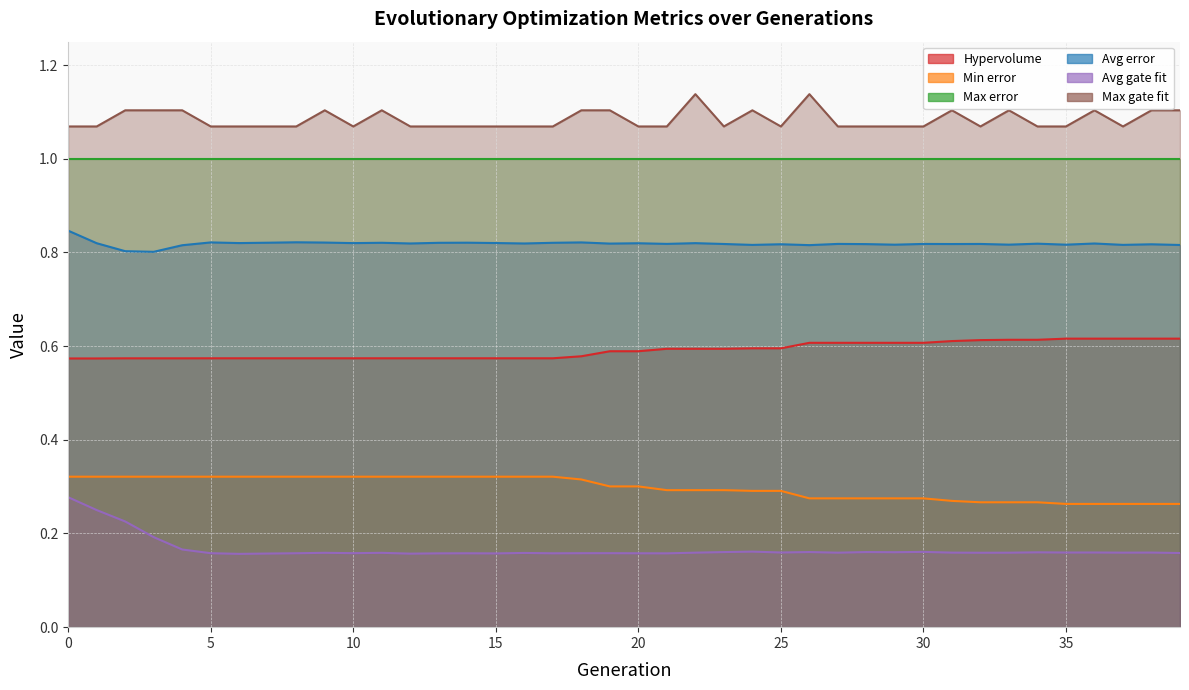

What is the approximate value of Min error at 0?

0.3